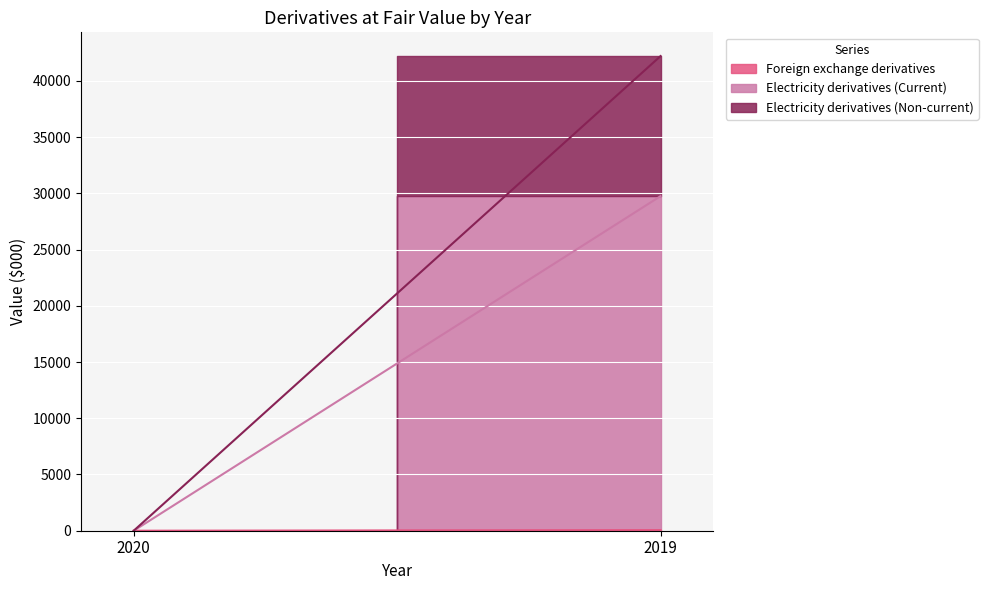

The value of Foreign exchange derivatives at 2019 is 27. True or false?

False